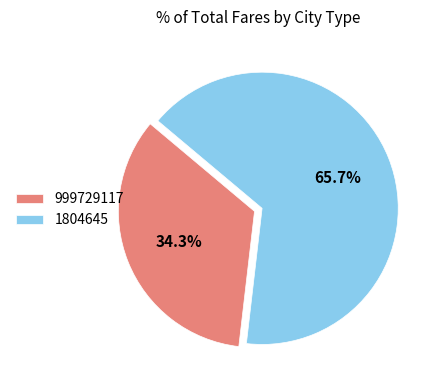

To the nearest percent, what is the difference between the largest and smallest slice percentages?

31%